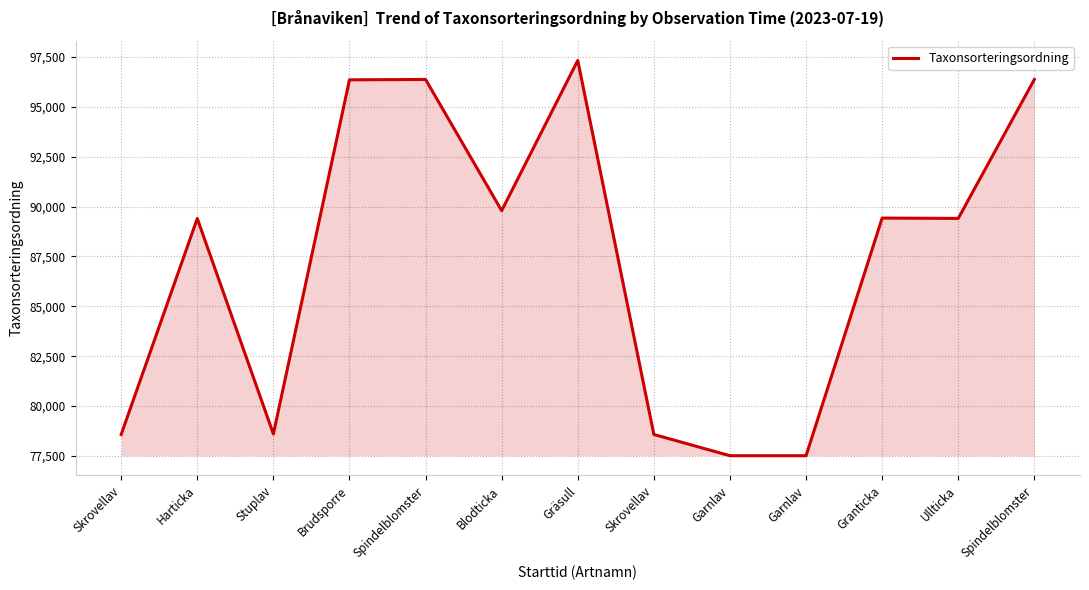

At which category does the chart reach its minimum across all series?

Garnlav